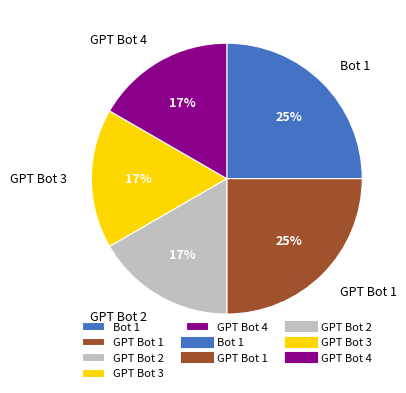

To the nearest percent, what is the difference between the largest and smallest slice percentages?

8%